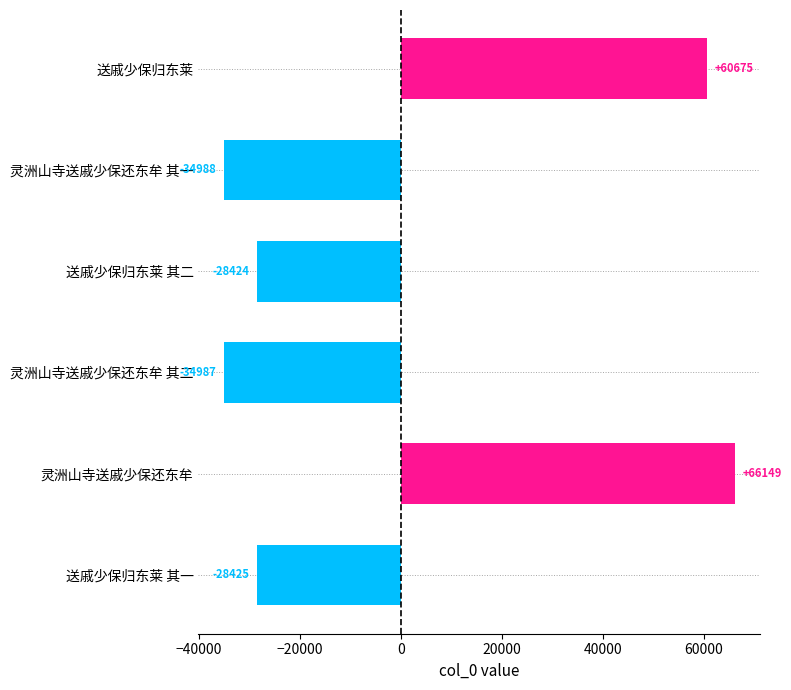

Read the value at 送戚少保归东莱 其二, to the nearest 100.

-28400